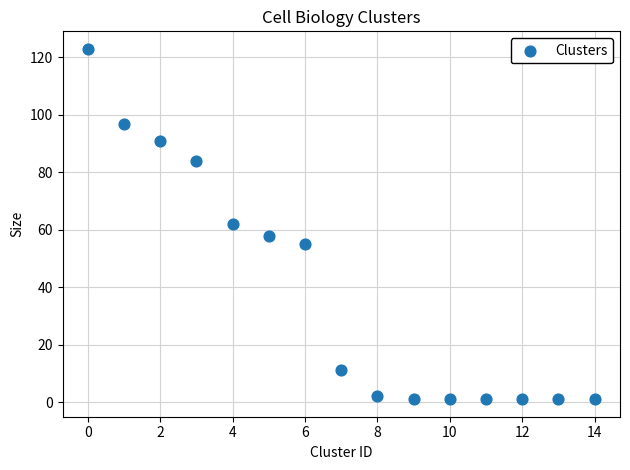

What is the range of Y values (max minus min)?

122